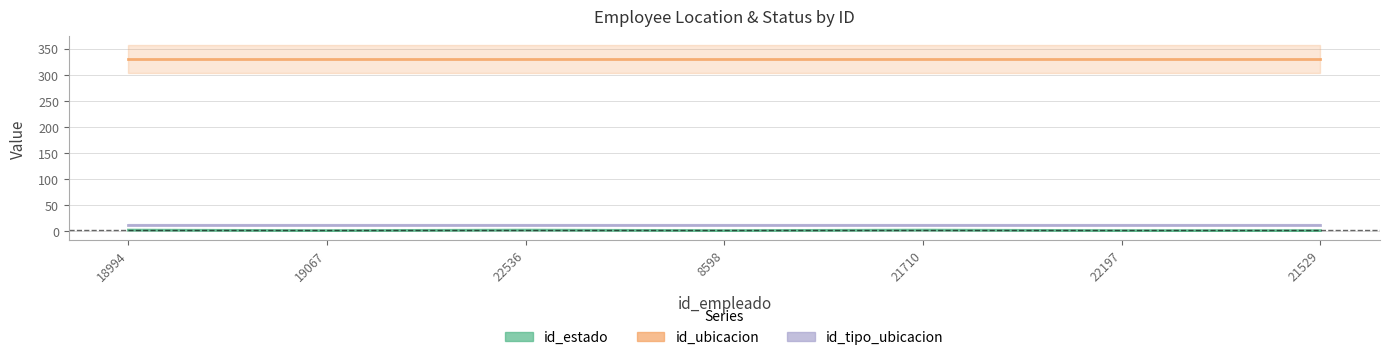

What position from the left is 19067?

2